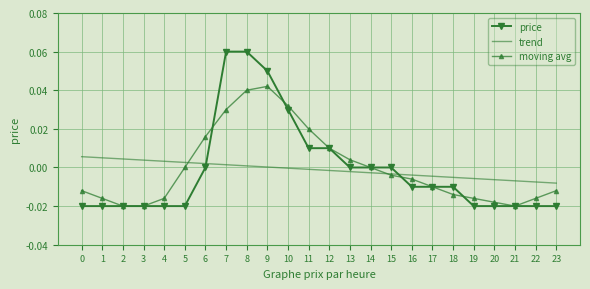

Between 8 and 11, which series saw the biggest shift?

price